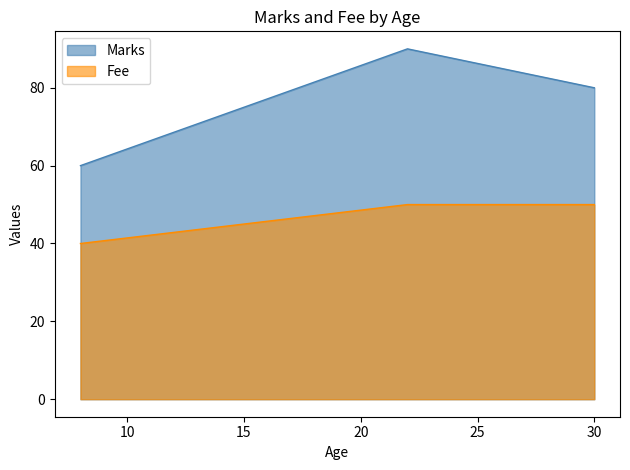

What is the value of the Fee point at the 3rd from the left?

50